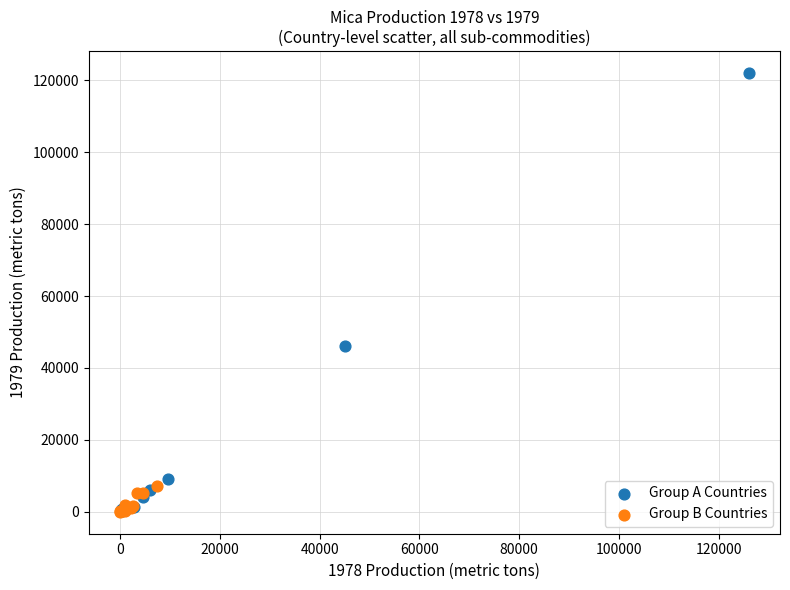

Which series reaches the maximum Y coordinate?

Group A Countries